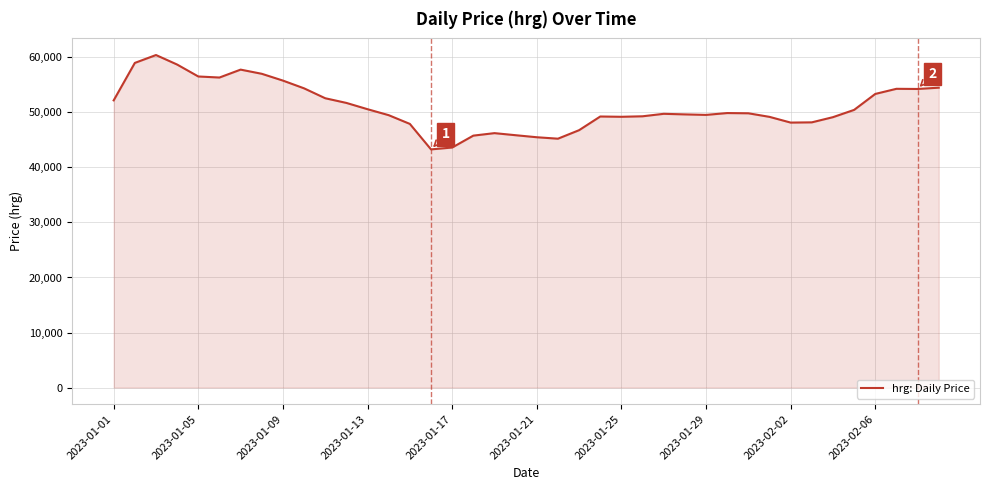

What is the difference between the maximum and minimum values?

17148.2